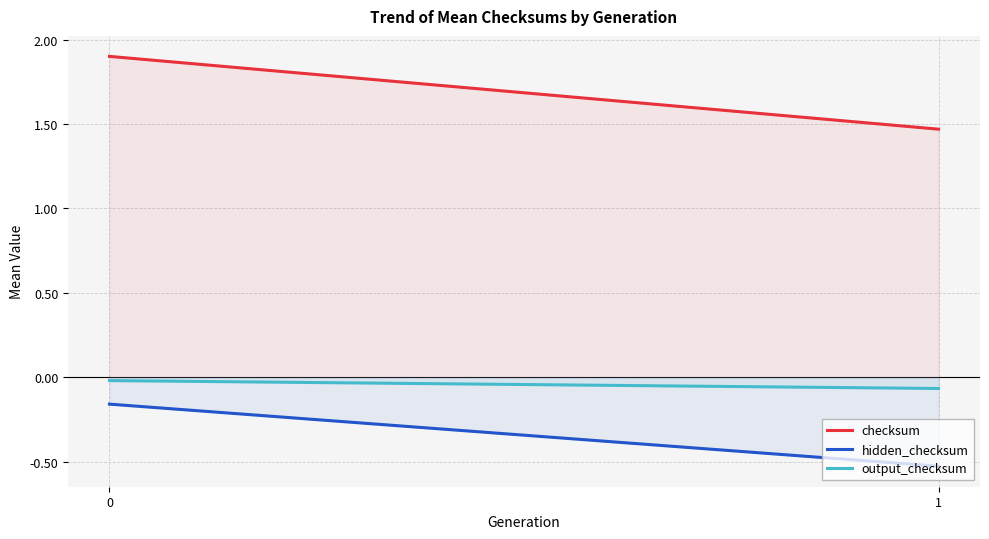

List the series in order of their peak value, highest first.

checksum, output_checksum, hidden_checksum